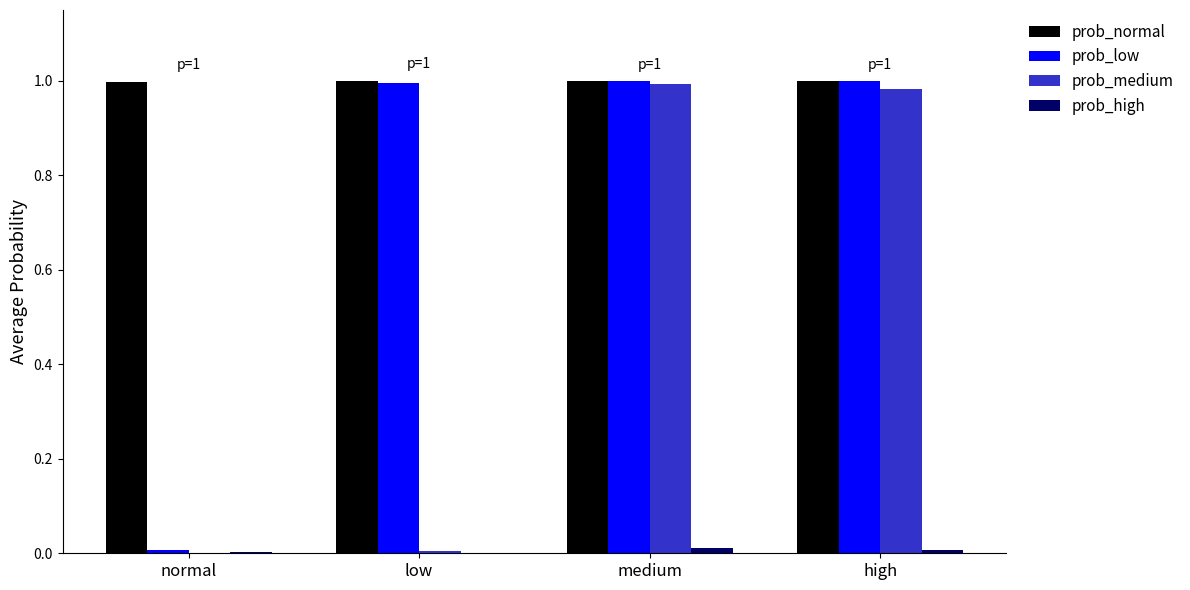

What are all the series names shown in the legend?

prob_normal, prob_low, prob_medium, prob_high